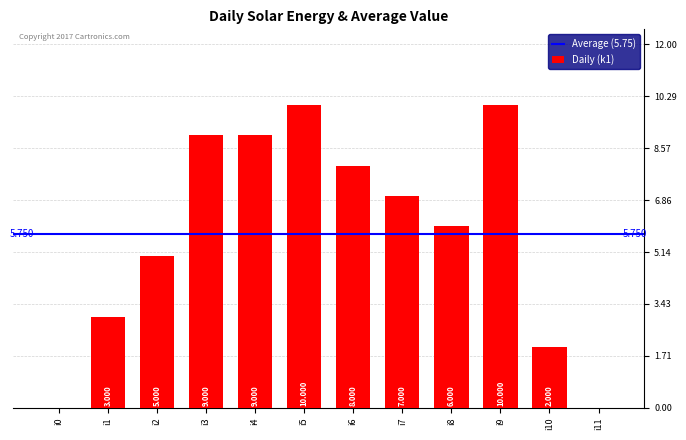

How many data points does each series have?

12